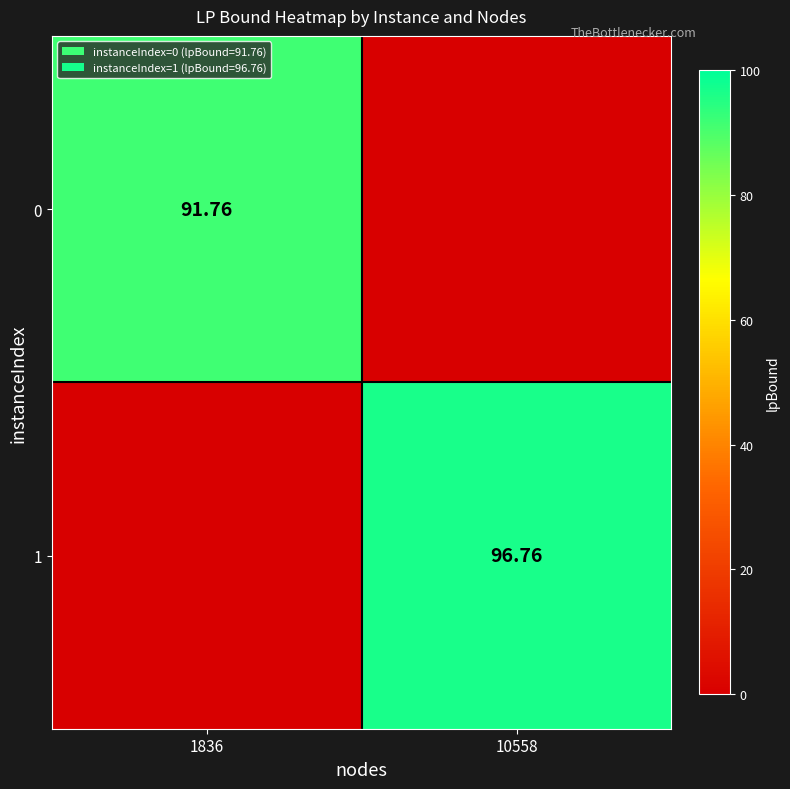

How many series are shown in this chart?

2